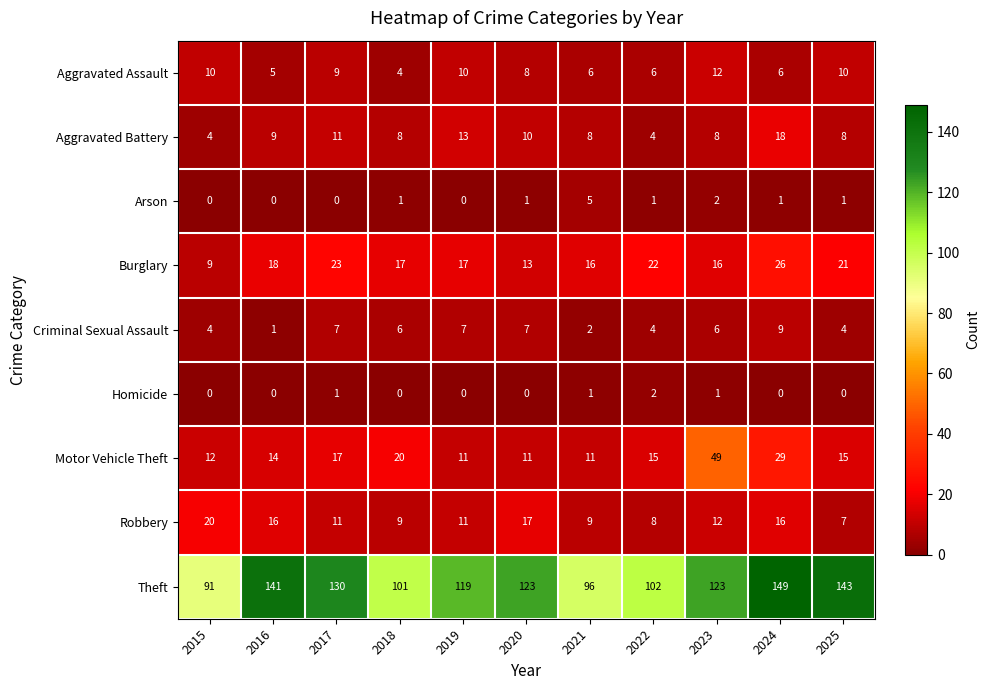

At how many categories does at least one series exceed 40?

11